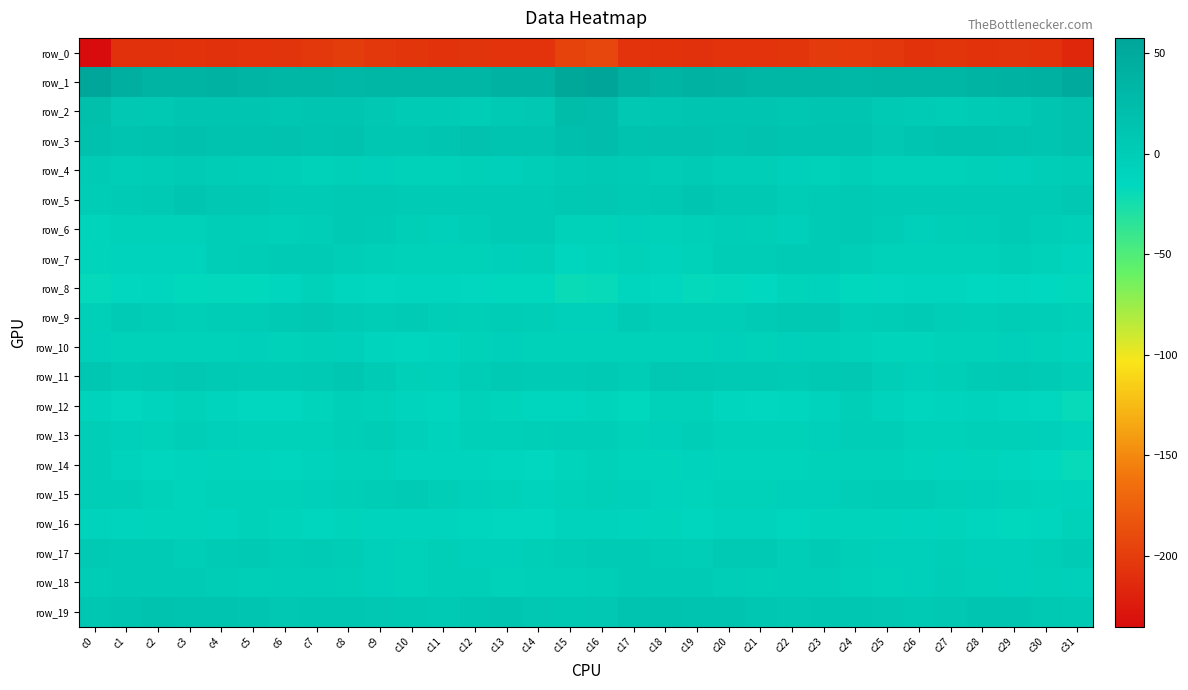

The value of row_6 at c7 is -1.5. True or false?

True